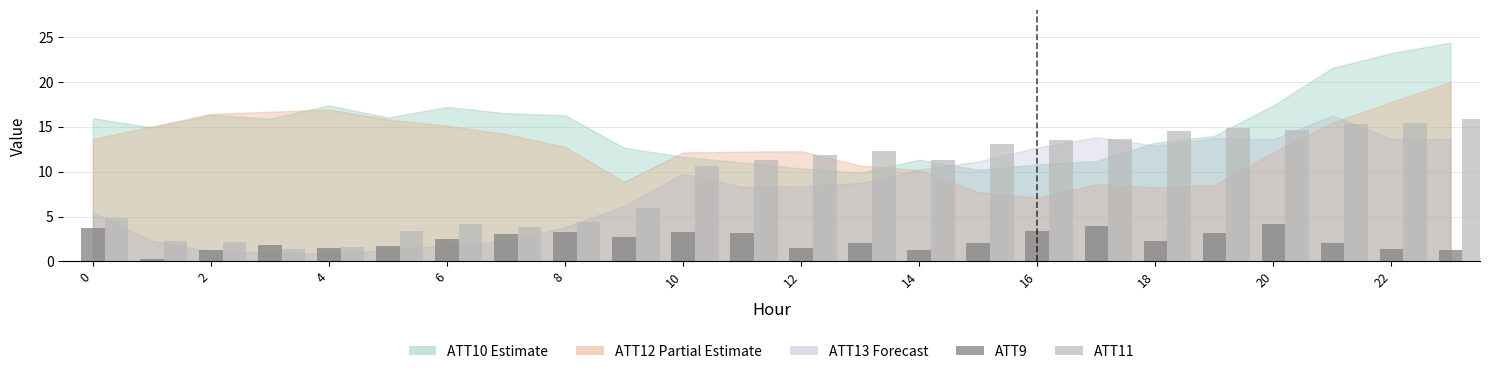

Which series has the largest total across all categories?

ATT11